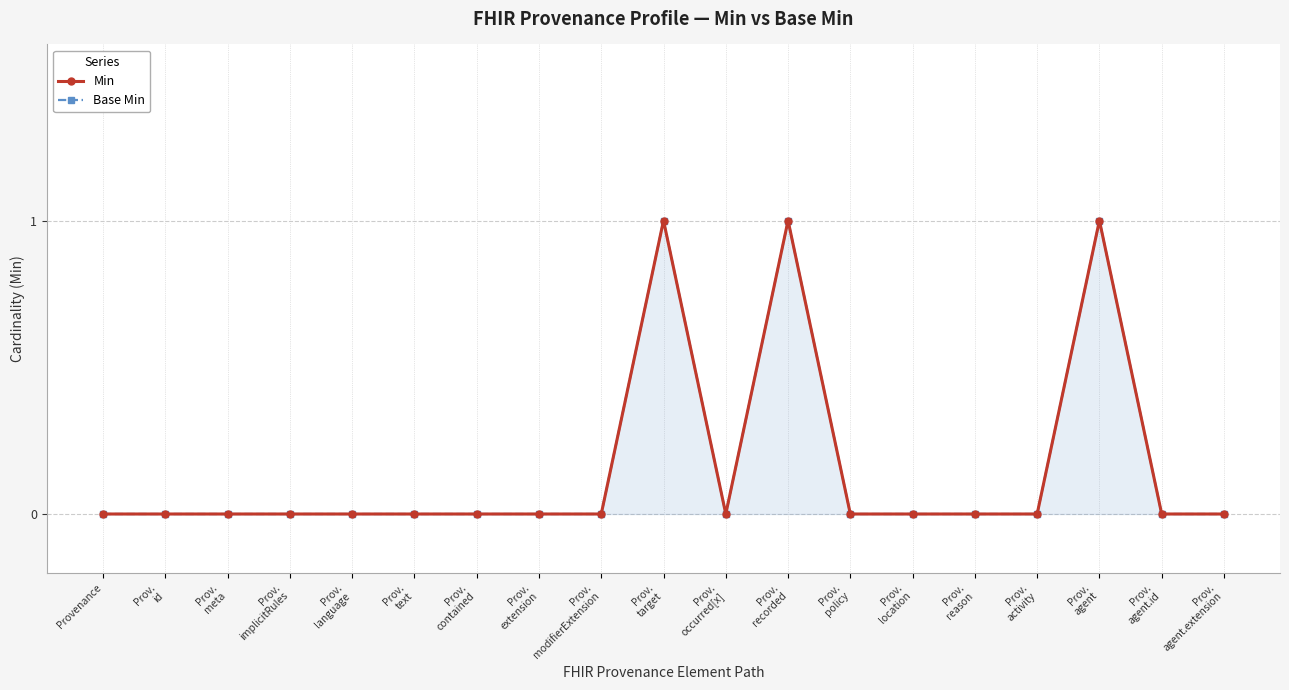

How many lines are shown in the chart?

2